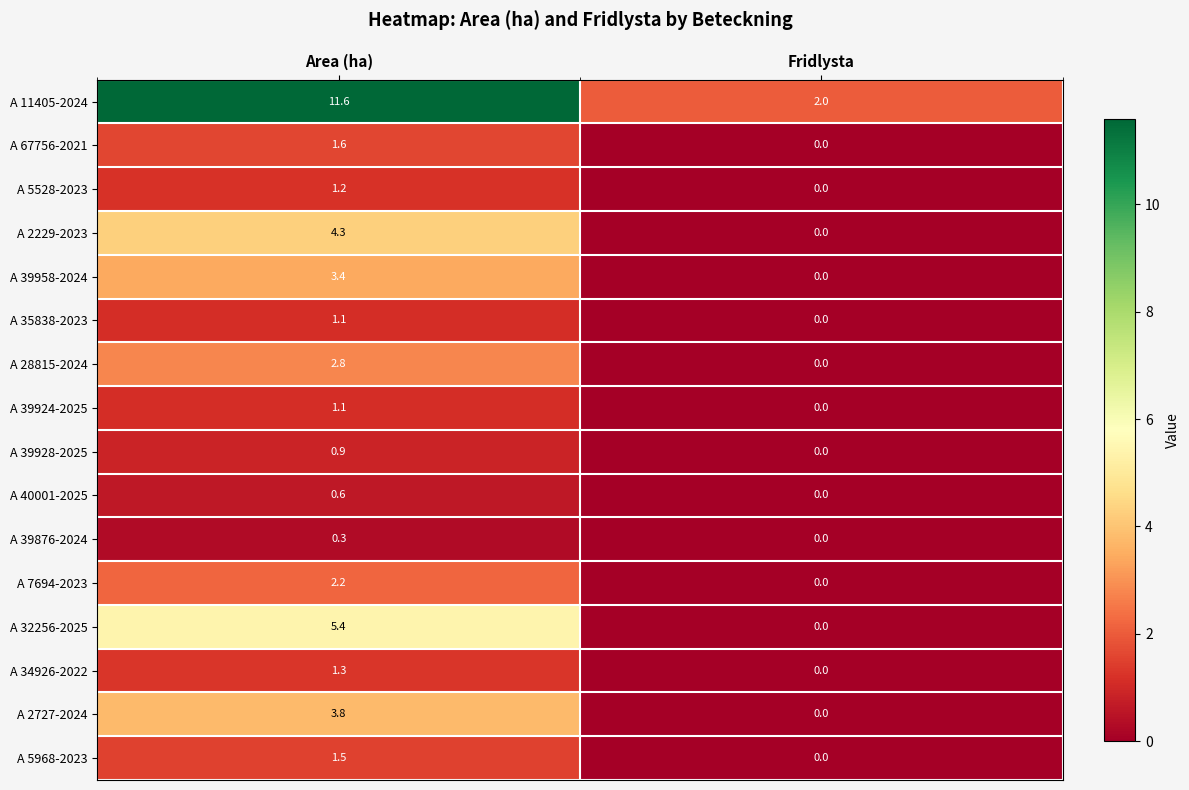

The A 28815-2024 series shows 2.8 at Area (ha). True or false?

True